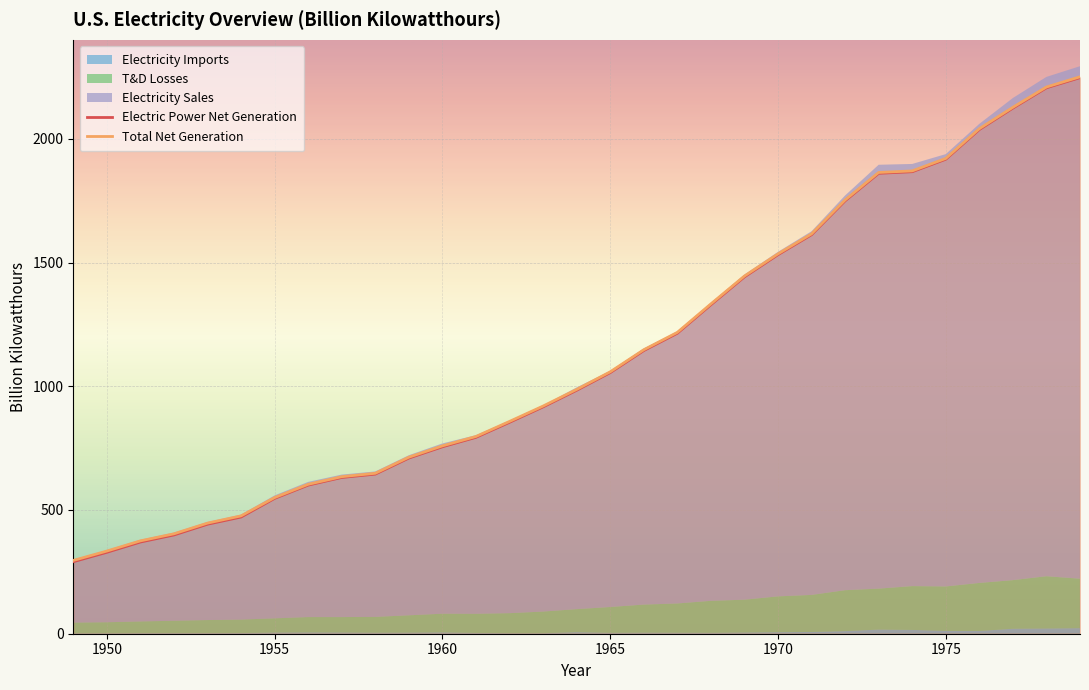

Is it true that Electric Power Net Generation equals 66.7 at 1950?

False